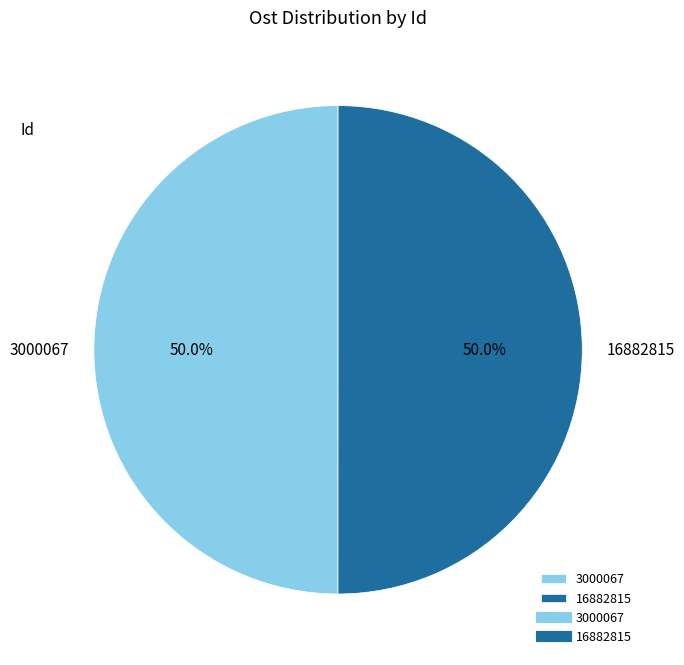

True or false: 16882815 accounts for 50% of the total.

True